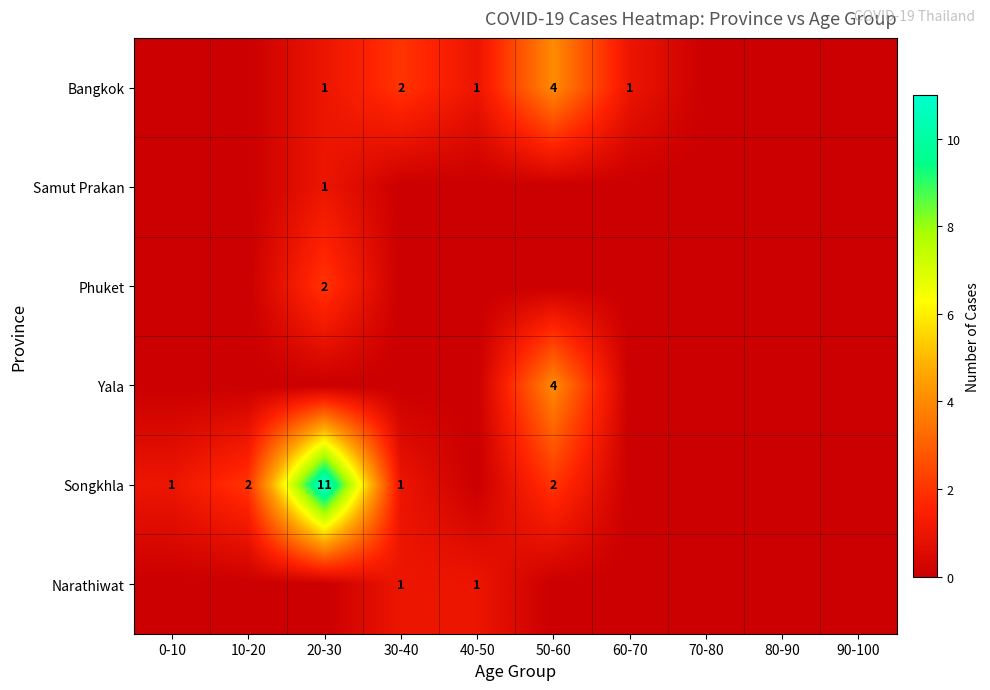

List the labels in order of Narathiwat value, smallest first.

0-10, 10-20, 20-30, 50-60, 60-70, 70-80, 80-90, 90-100, 30-40, 40-50